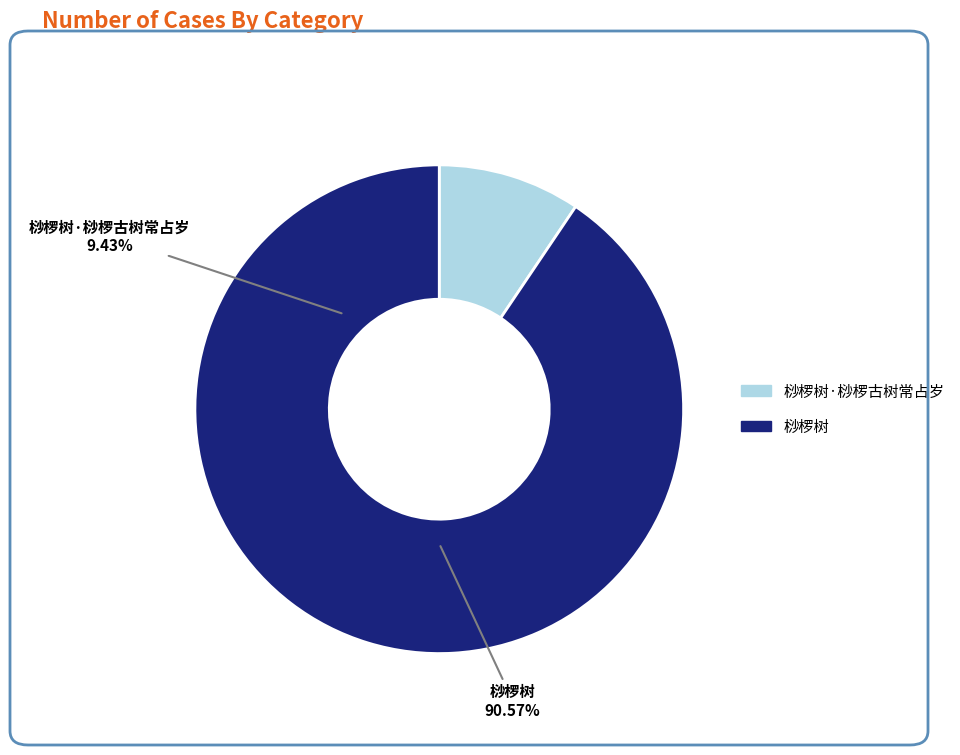

What is the largest slice in the pie chart?

桫椤树